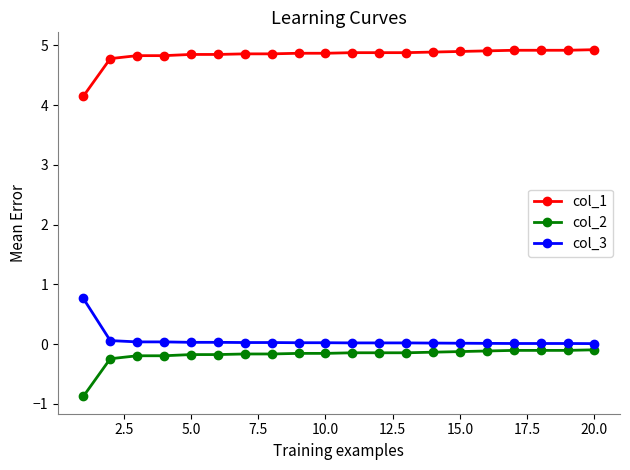

What is the highest value of the col_3 series?

0.8